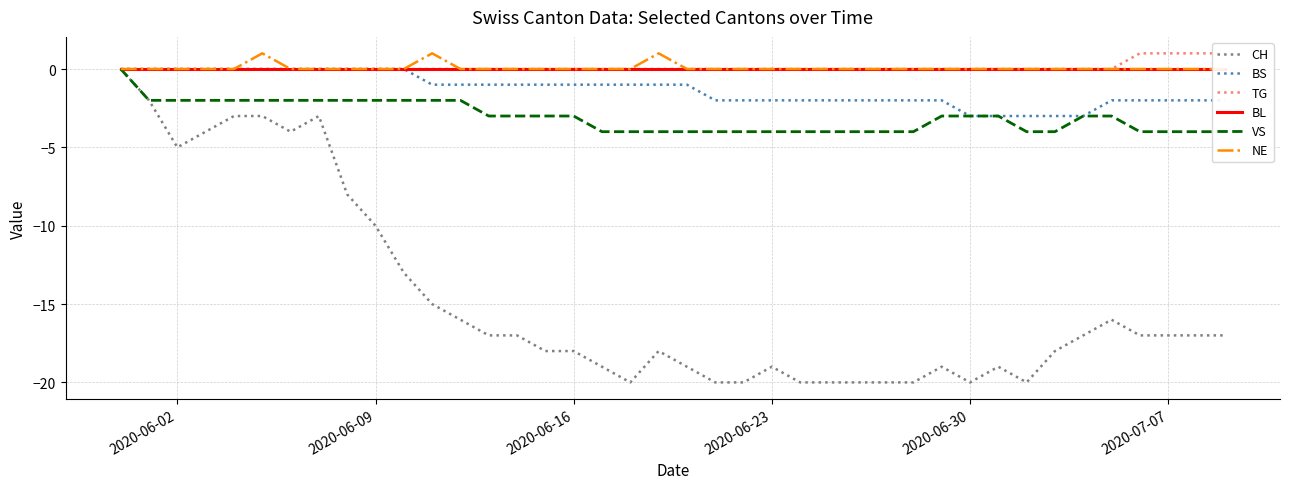

True or false: CH has a value of -19 at 2020-06-23.

True